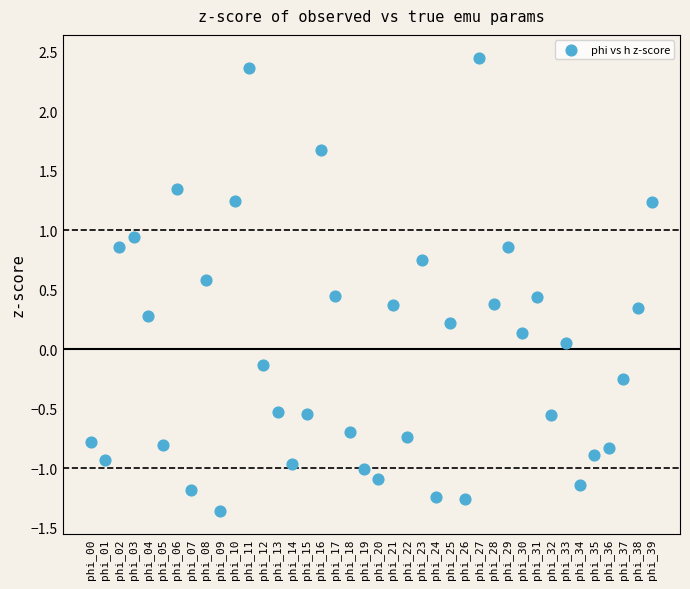

What is the range of Y values (max minus min)?

3.8